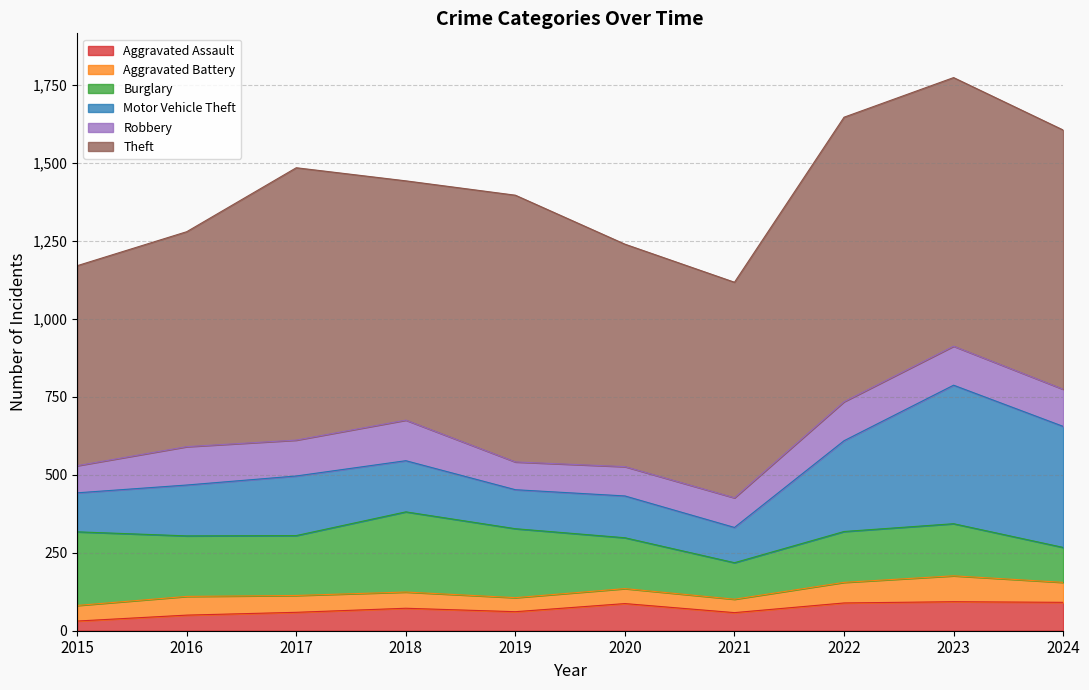

What are all the series names shown in the legend?

Aggravated Assault, Aggravated Battery, Burglary, Motor Vehicle Theft, Robbery, Theft